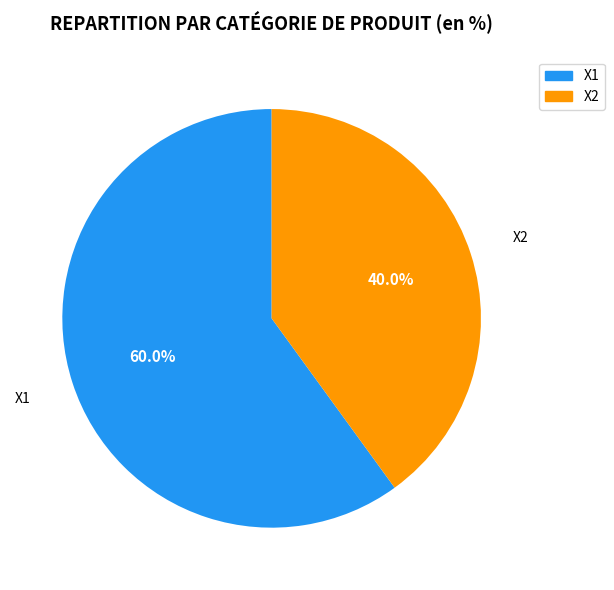

To the nearest percent, what percentage of the pie is X1?

60%